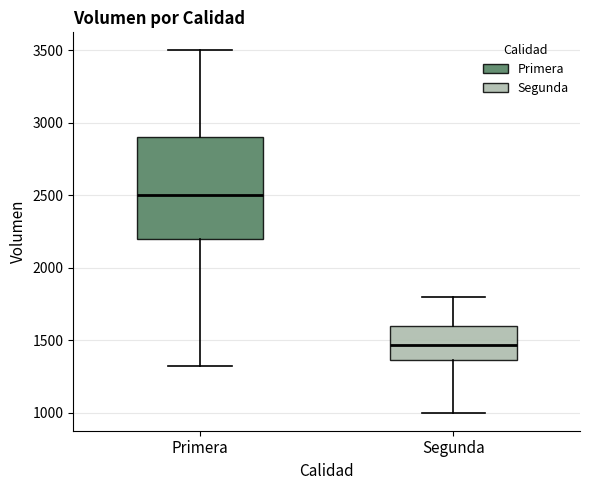

Where does the lower whisker of the box for Primera end on the y-axis? The values are not printed on the chart, so give them approximately, as read against the axis.

1300